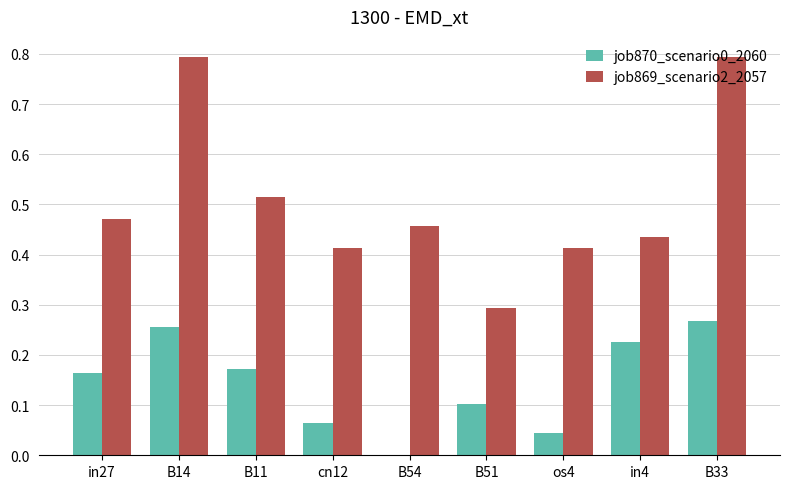

Are the bars grouped side by side (vs. stacked)?

Yes